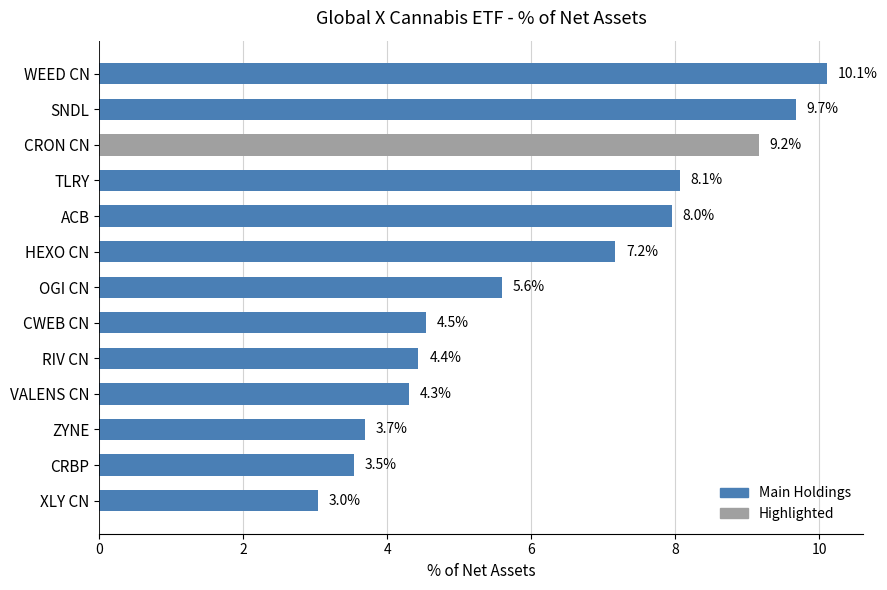

What is the change in value from TLRY to OGI CN?

-2.5